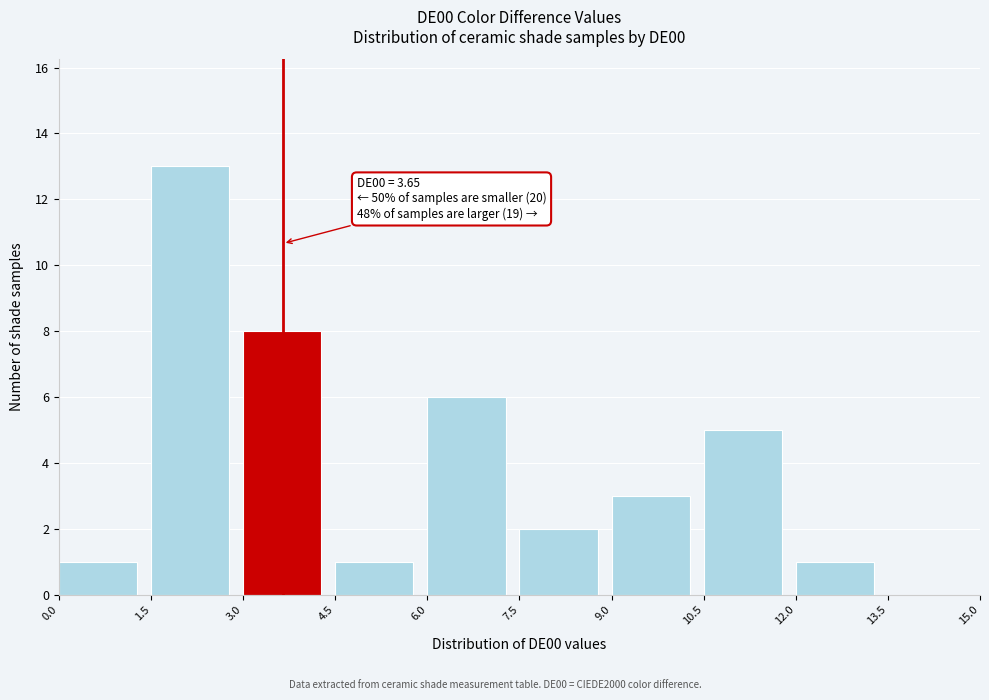

Over which range of the x-axis is the bar tallest?

1.5 to 3.0